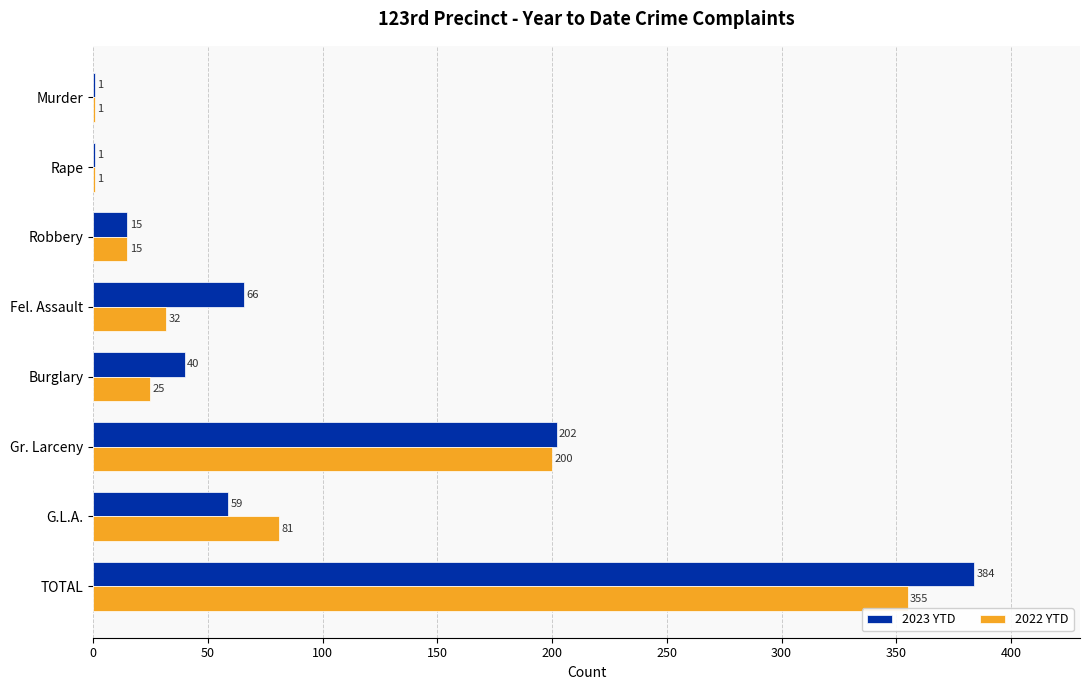

What is the sum of the 2022 YTD values at G.L.A. and Fel. Assault?

113